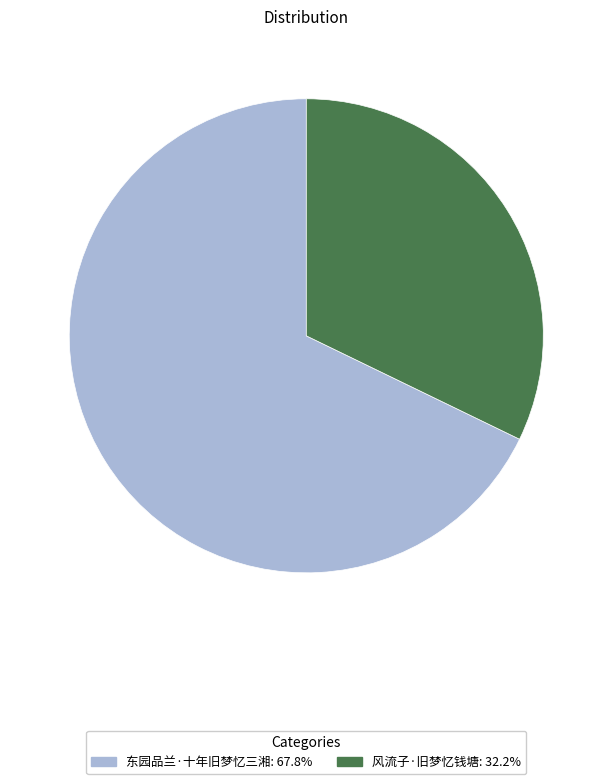

Between 风流子·旧梦忆钱塘 and 东园品兰·十年旧梦忆三湘, which is larger?

东园品兰·十年旧梦忆三湘